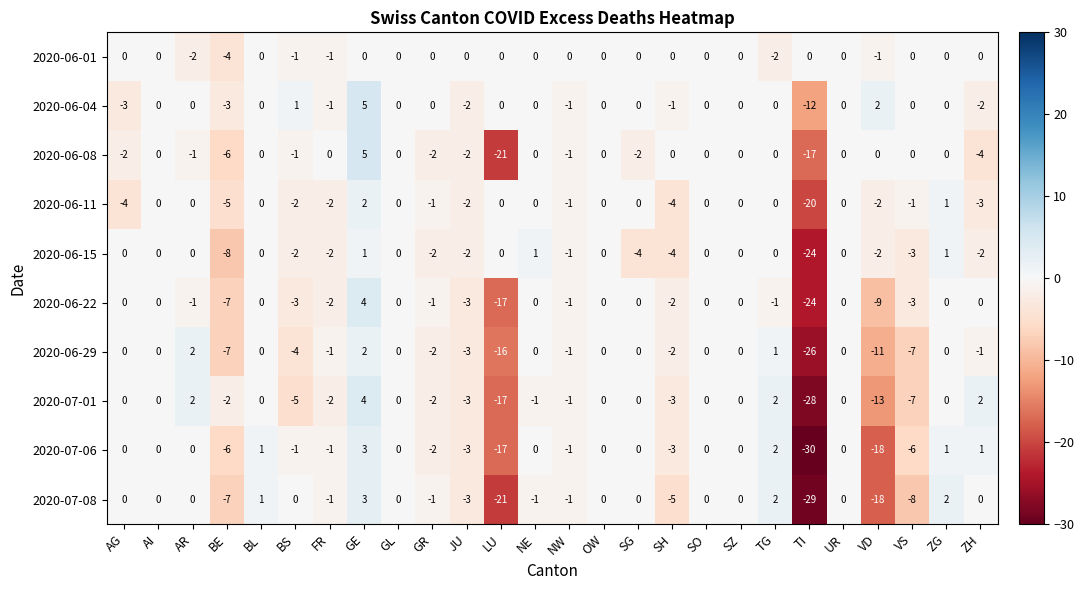

The value of 2020-06-22 at NE is -14. True or false?

False